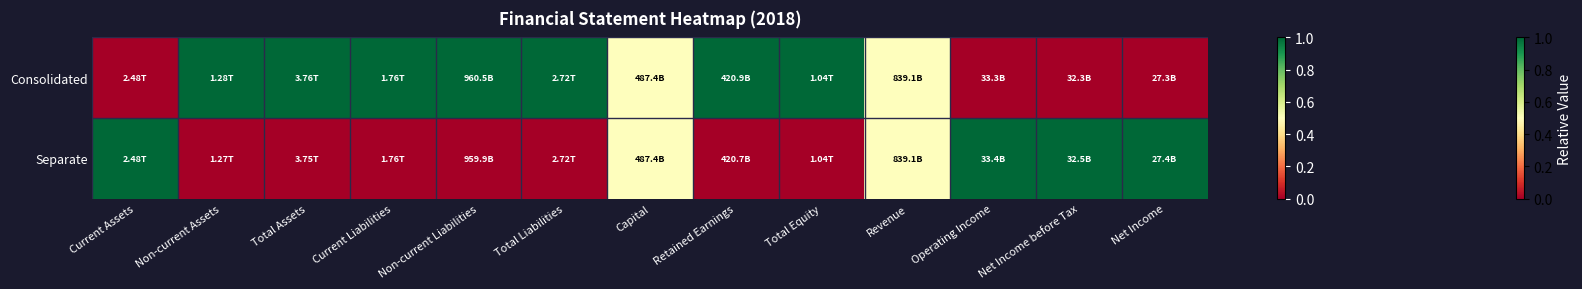

What is the maximum value shown in the chart?

1.0